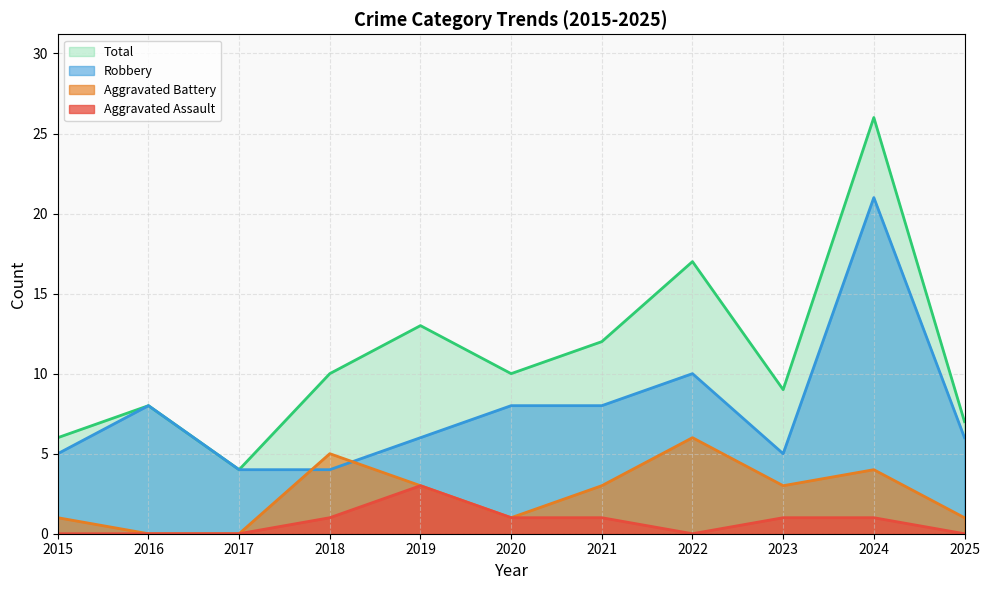

What is the value of the Aggravated Battery point at the 9th from the left?

3